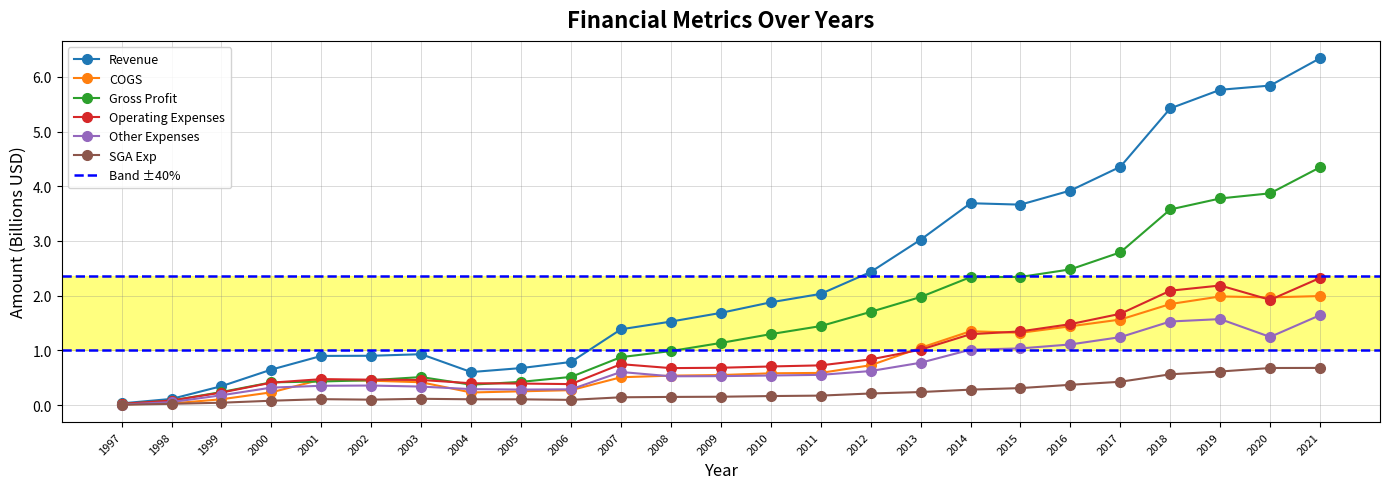

How many values in the Revenue series are below 1?

10